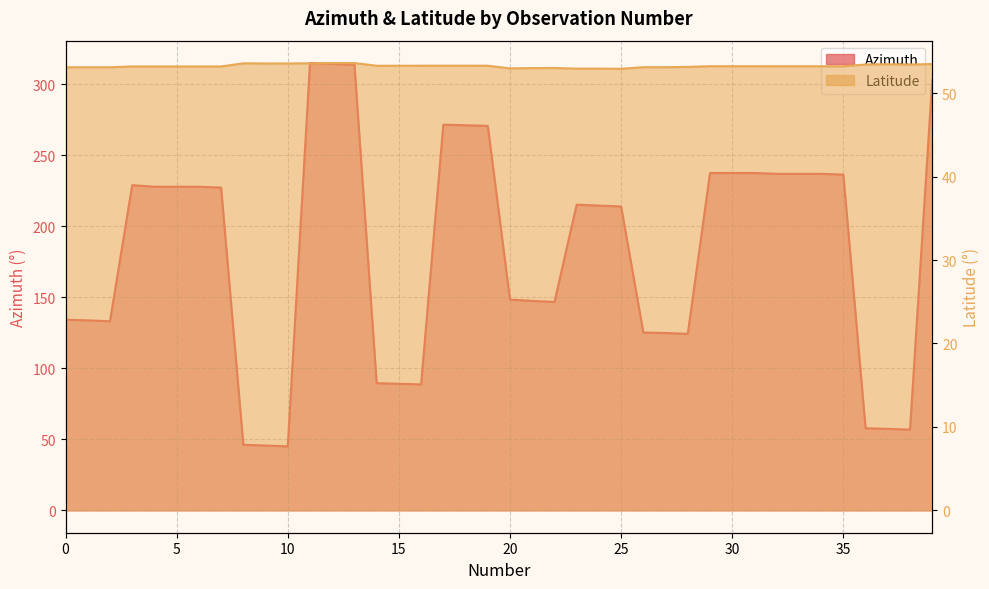

True or false: Latitude and Azimuth cross at least once.

True